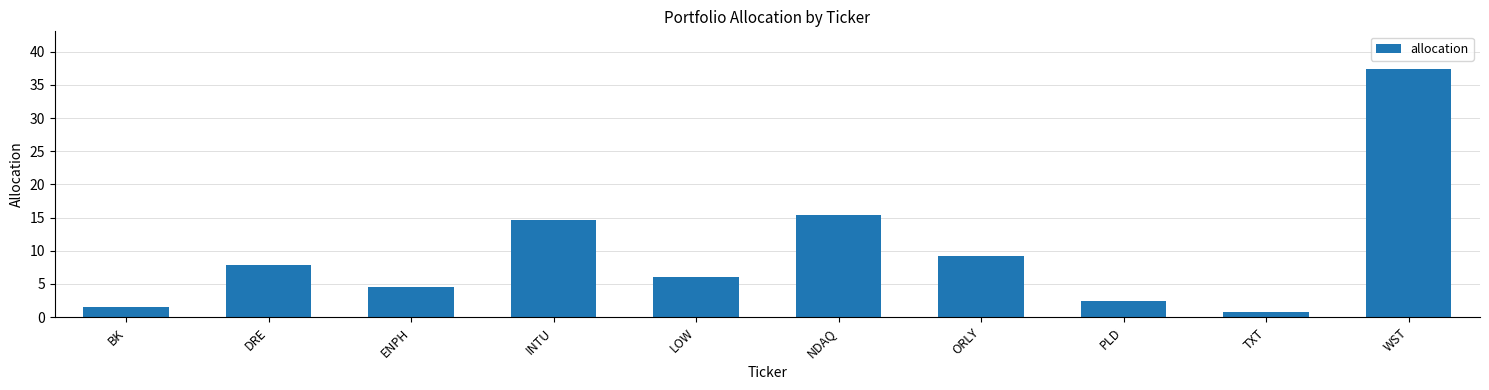

The value at ENPH is 7.4. True or false?

False